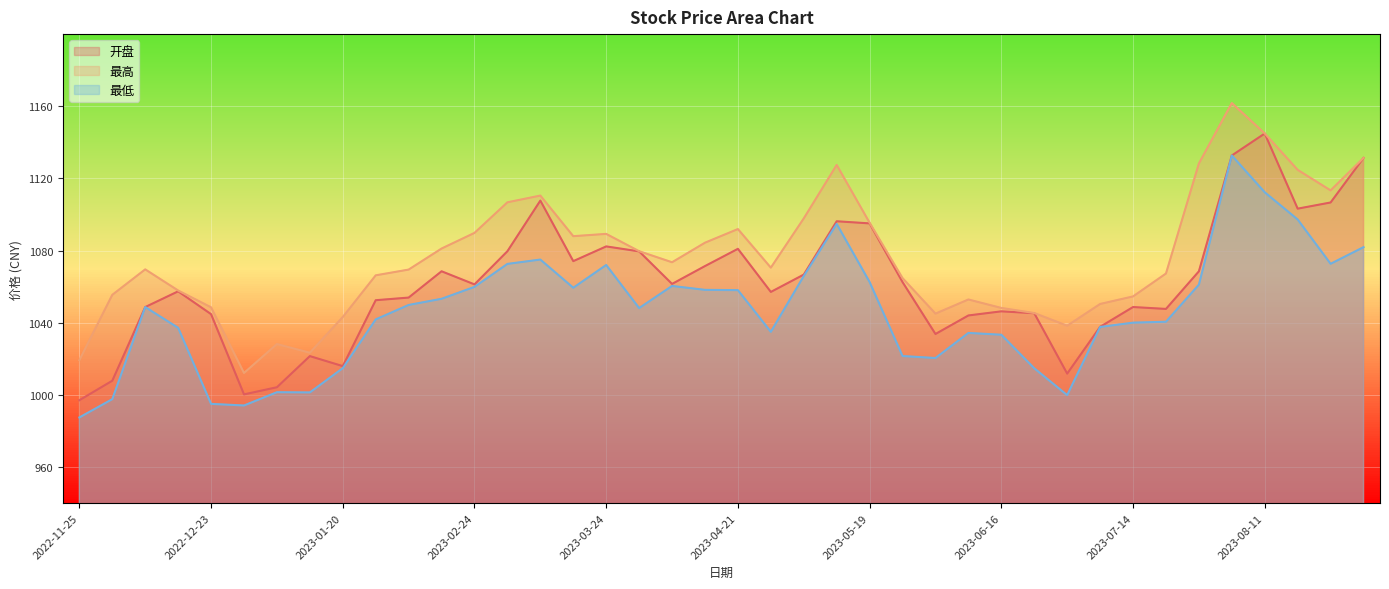

What is the value of the 最高 point at the 28th from the left?

1052.9